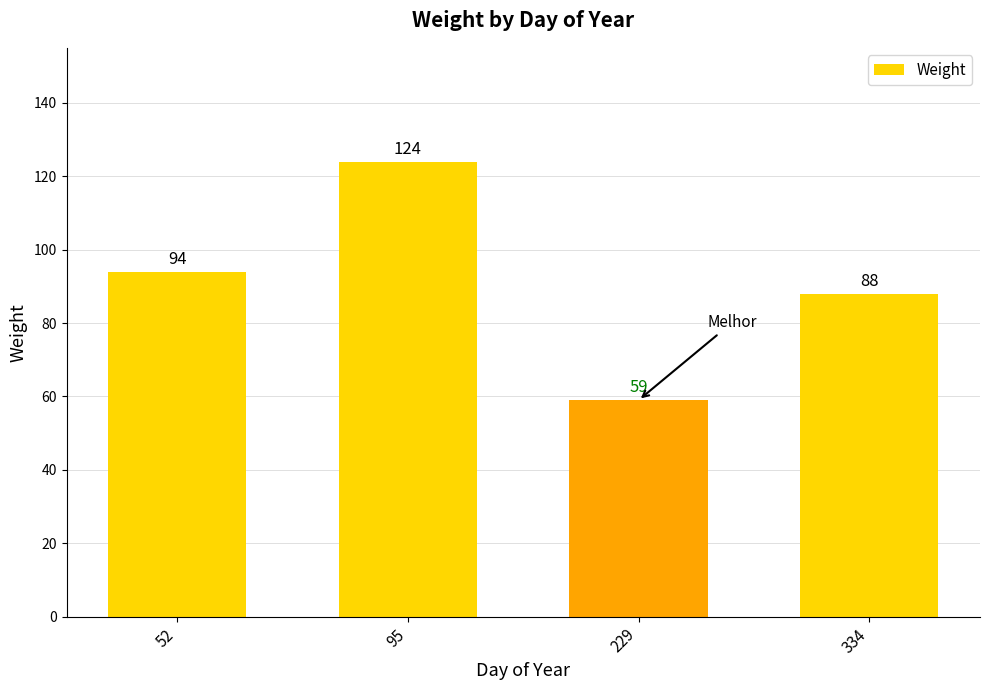

List the labels in order of value, largest first.

95, 52, 334, 229